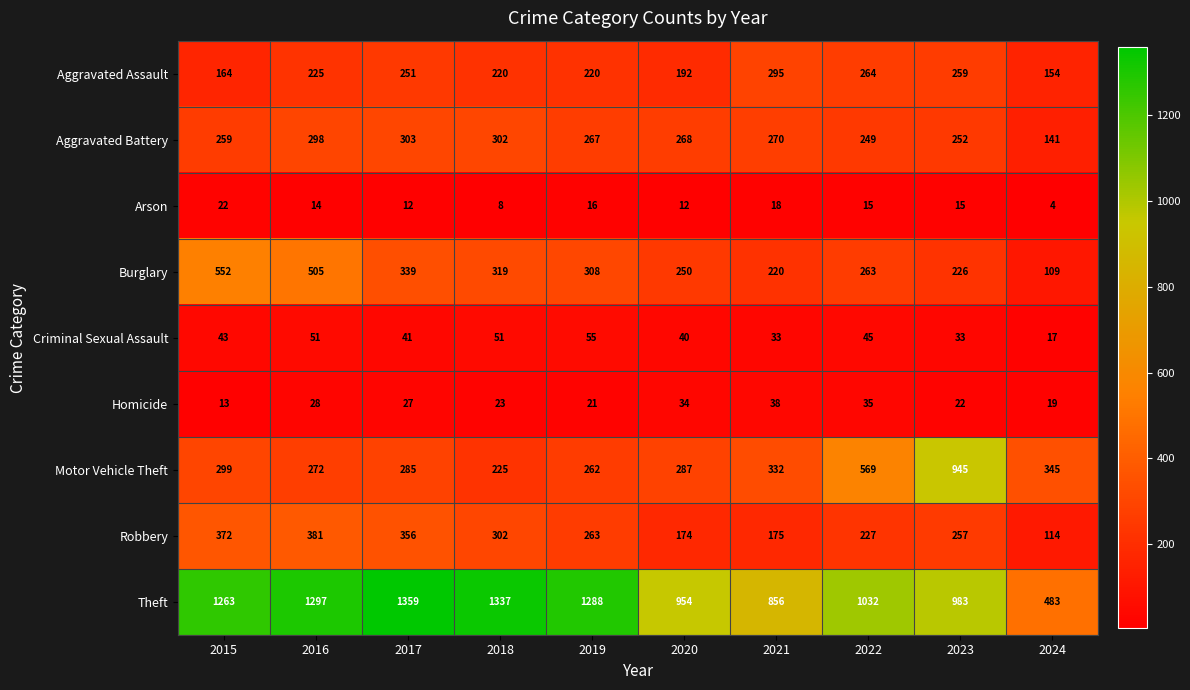

At which label does Arson first exceed 15?

2015